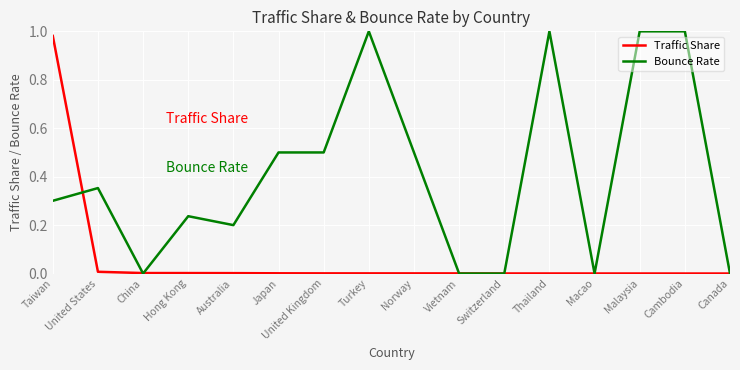

Is the value of Bounce Rate at Japan greater than the value of Traffic Share at Norway?

Yes